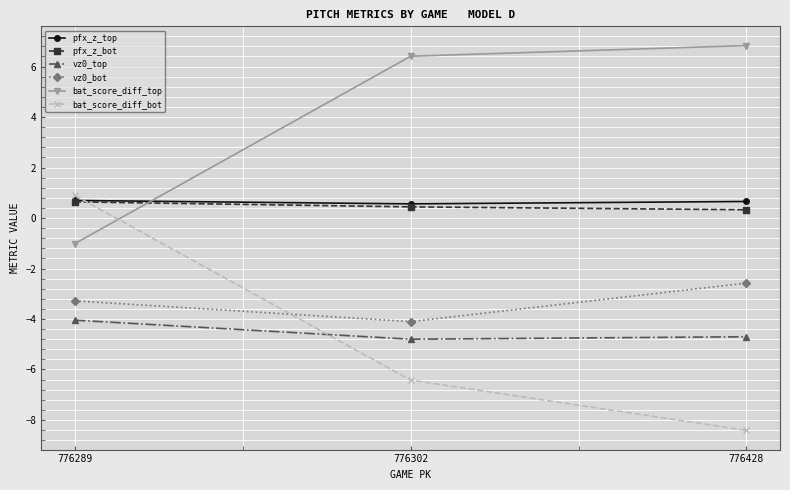

Reading left to right, extract all data points from this chart.

pfx_z_top: 0.7	0.6	0.7
pfx_z_bot: 0.6	0.4	0.3
vz0_top: -4.0	-4.8	-4.7
vz0_bot: -3.3	-4.1	-2.6
bat_score_diff_top: -1.0	6.4	6.8
bat_score_diff_bot: 0.9	-6.4	-8.4